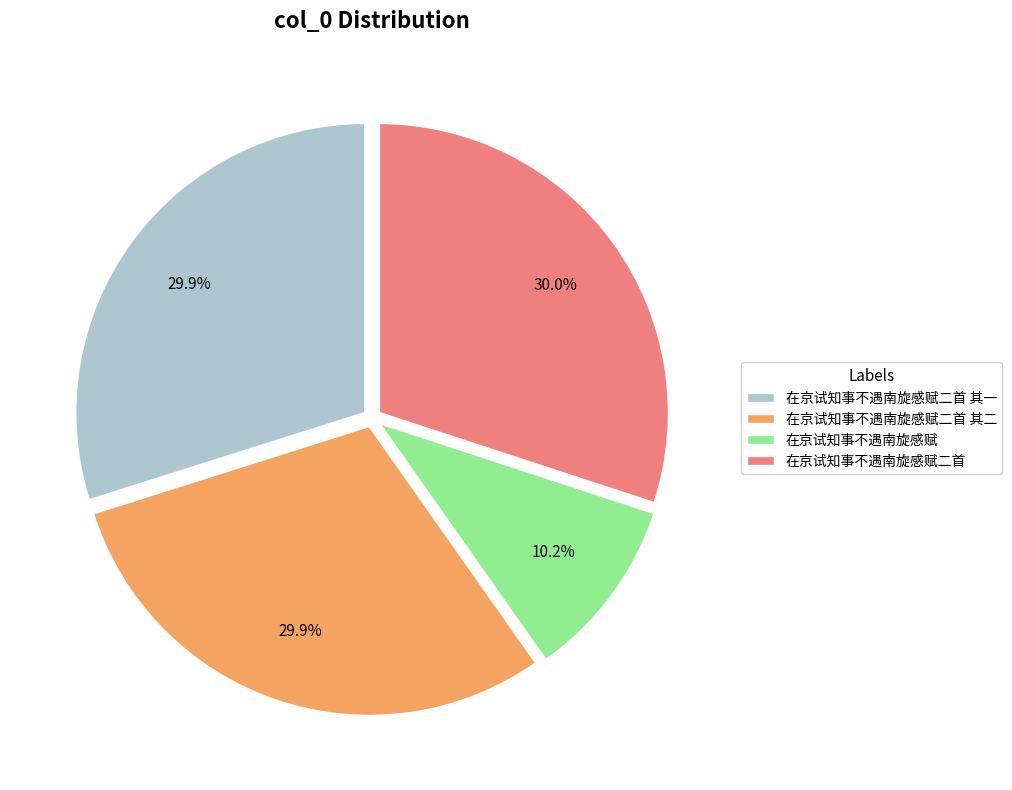

Is there a majority slice in this chart?

No